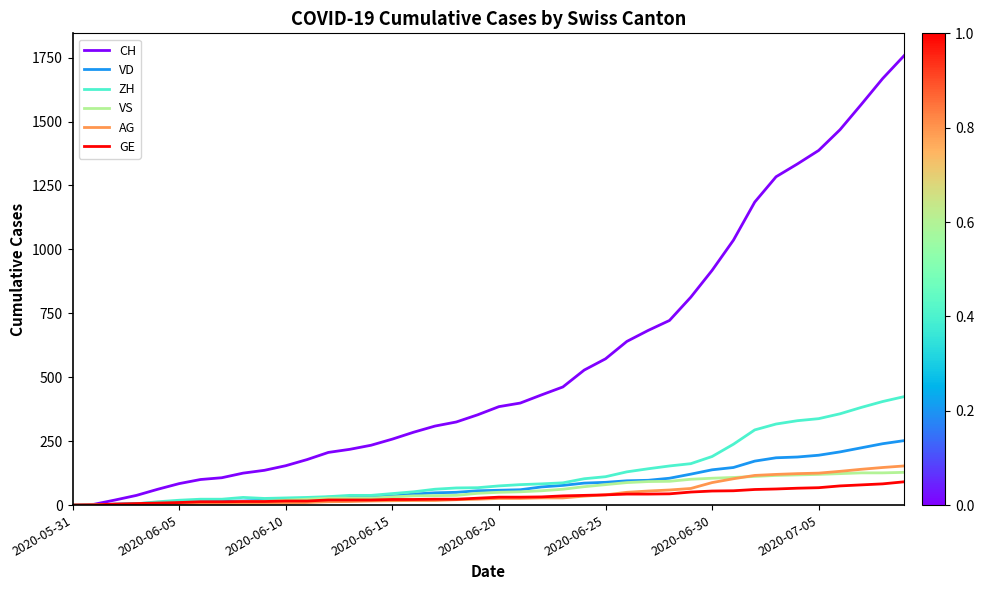

Which series has the largest range (max minus min)?

CH